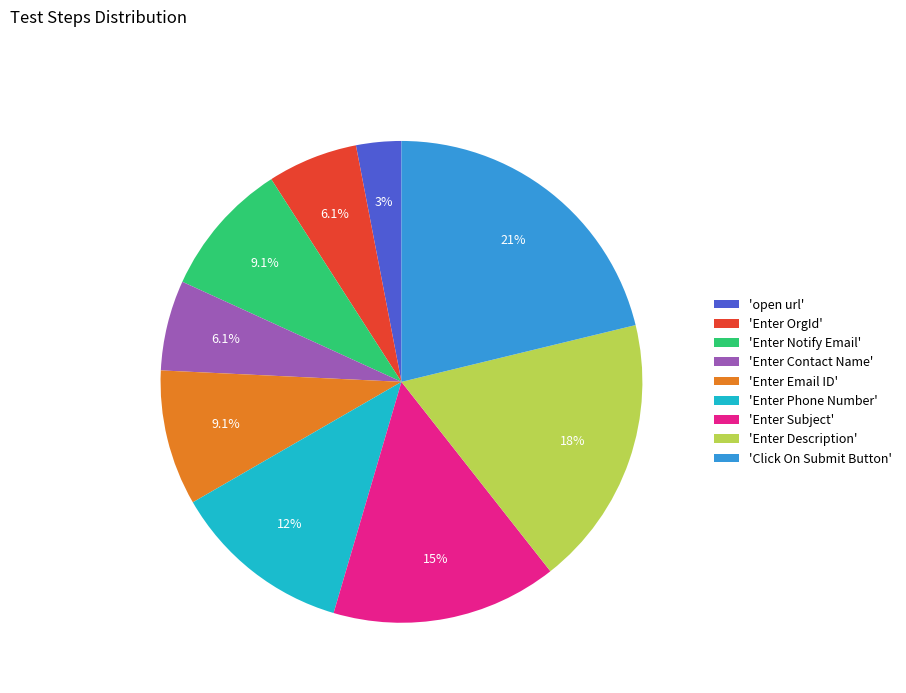

Is there a majority slice in this chart?

No